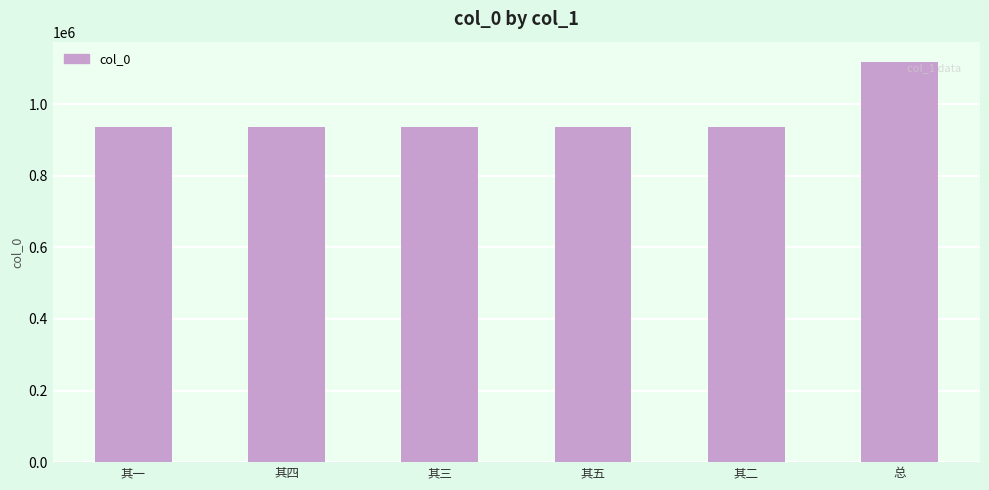

What is the ratio of the value at 其一 to the value at 其四?

1.0